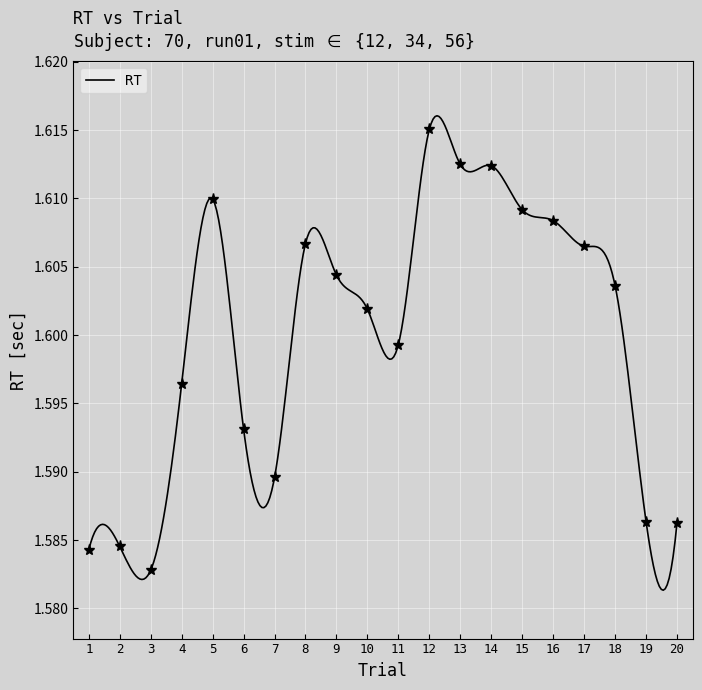

Reading left to right, what are all the values shown in this chart?

1=1.6	2=1.6	3=1.6	4=1.6	5=1.6	6=1.6	7=1.6	8=1.6	9=1.6	10=1.6	11=1.6	12=1.6	13=1.6	14=1.6	15=1.6	16=1.6	17=1.6	18=1.6	19=1.6	20=1.6